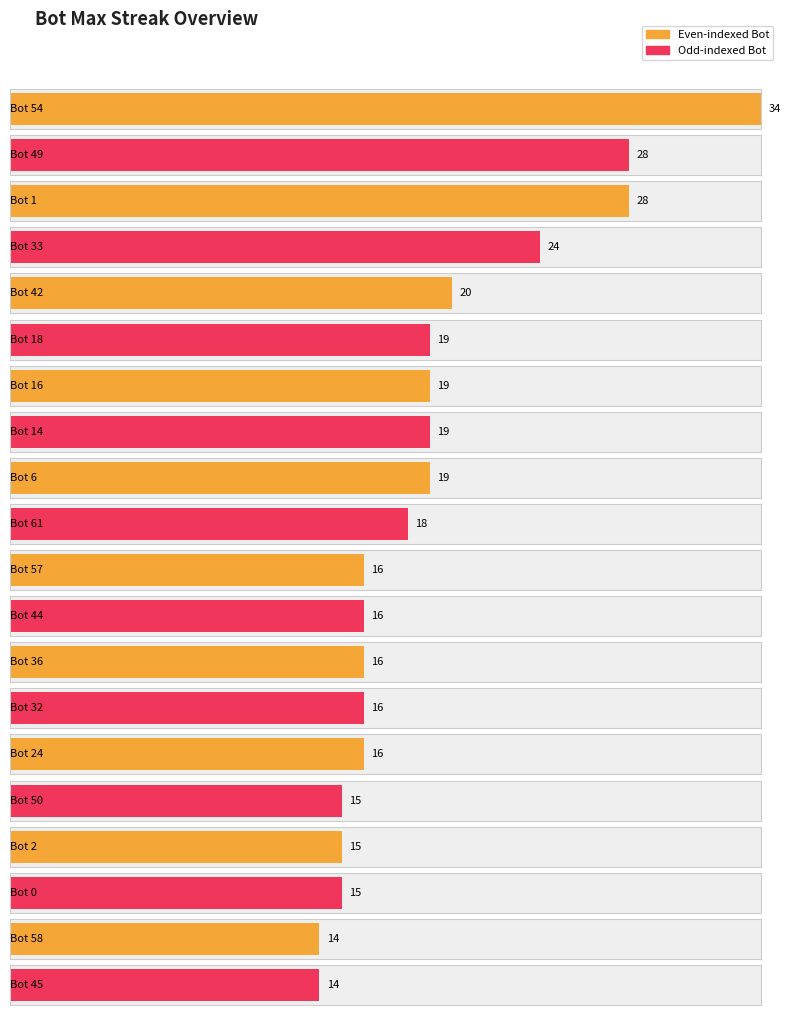

Which has a higher value, 61 or 32?

61